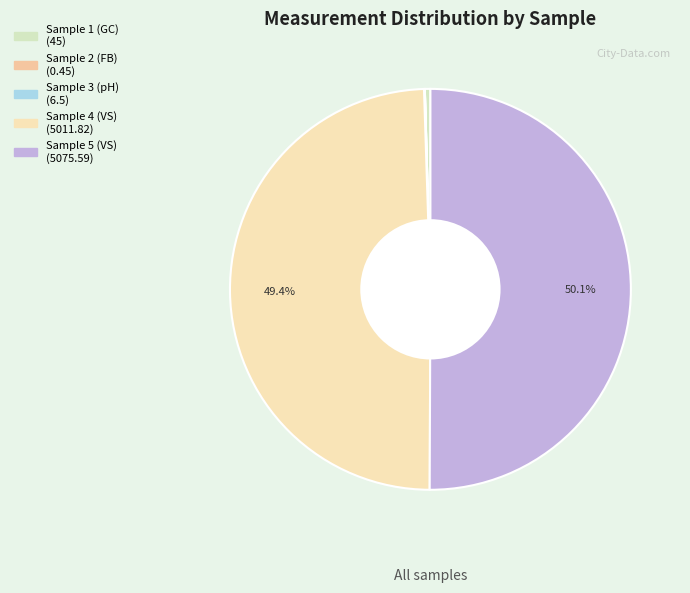

How many segments does this pie chart have?

5